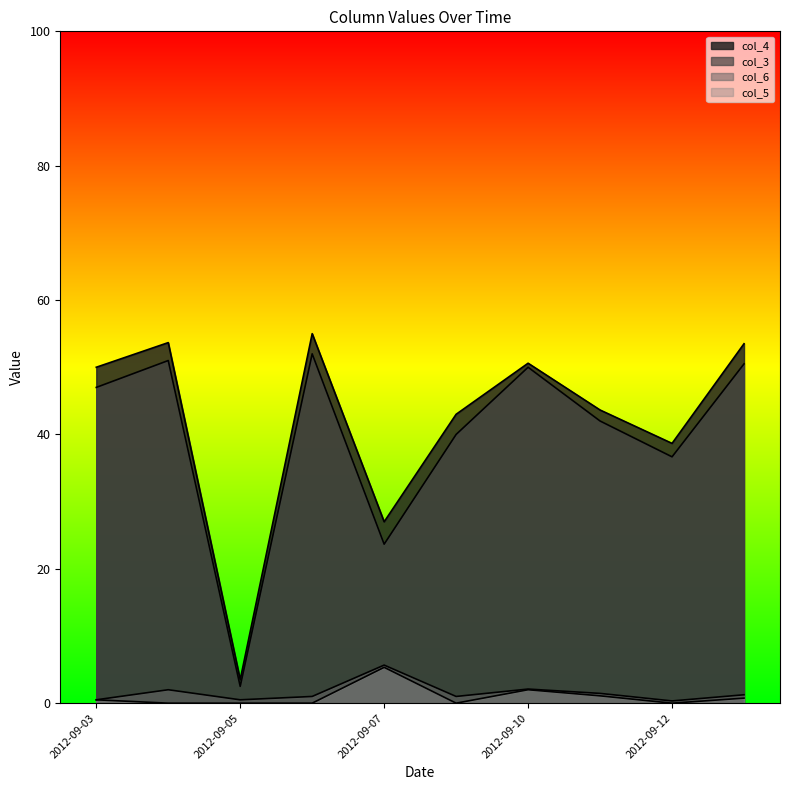

True or false: col_6 and col_3 intersect in this chart.

False